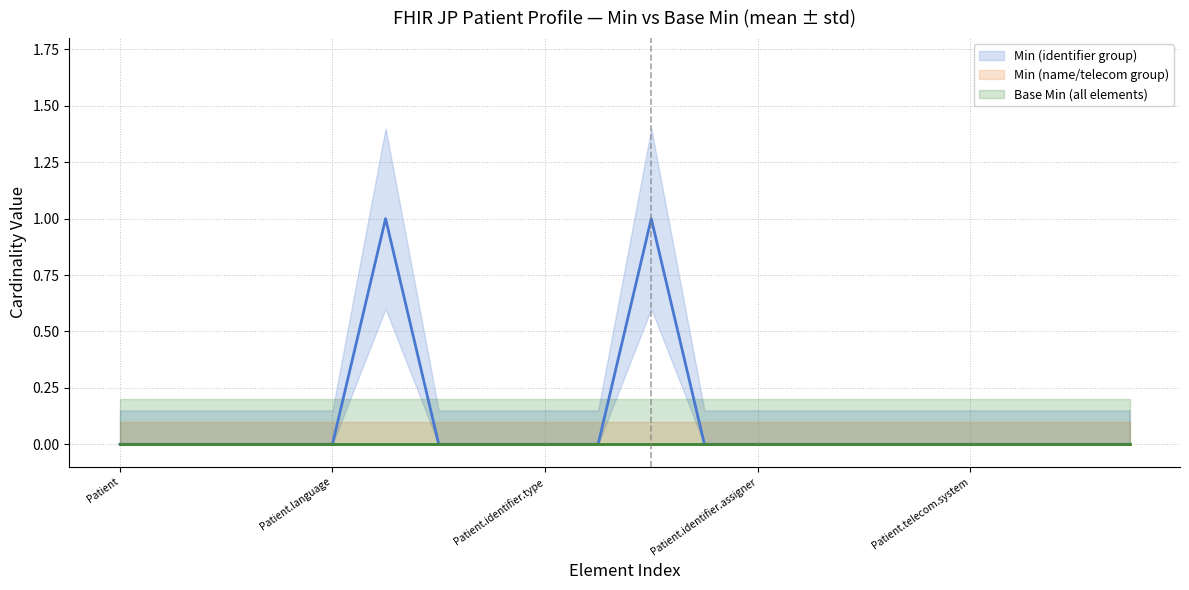

Count the Patient.identifier (Min) values in the range 0 to 1.

20